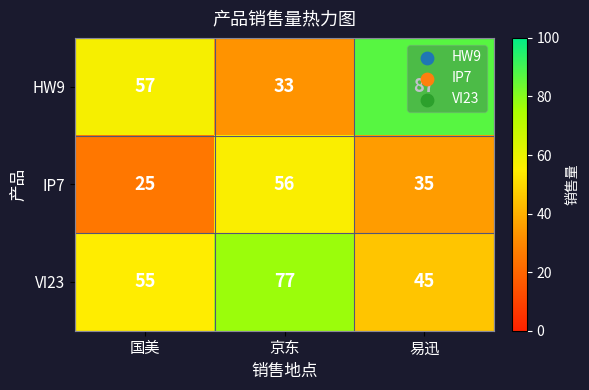

At how many categories does at least one series exceed 41?

3